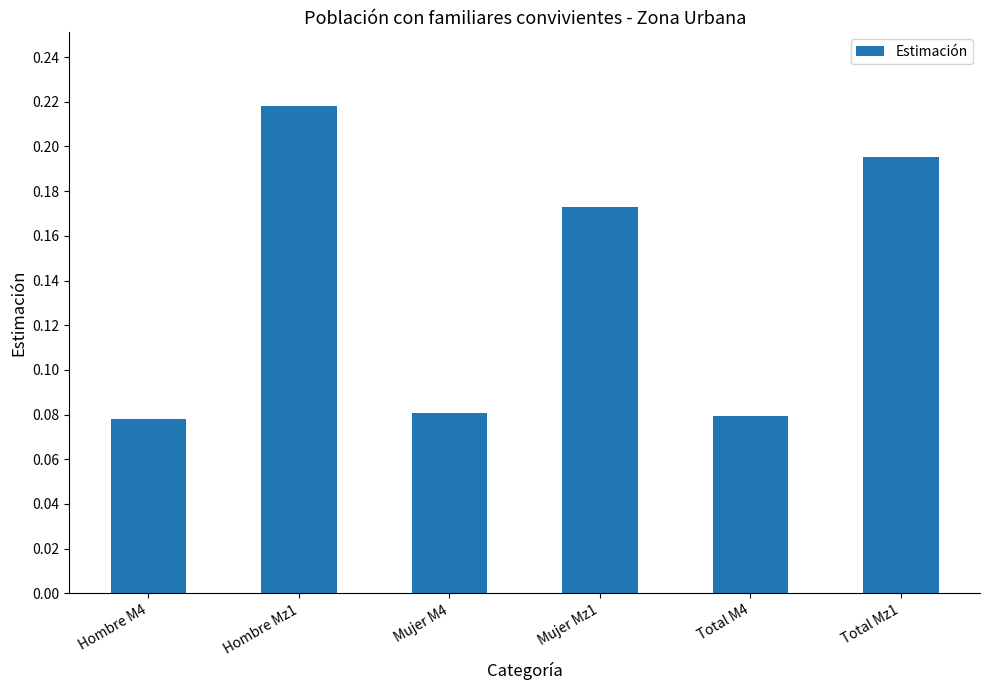

Which category has the highest value across all series?

Hombre Mz1